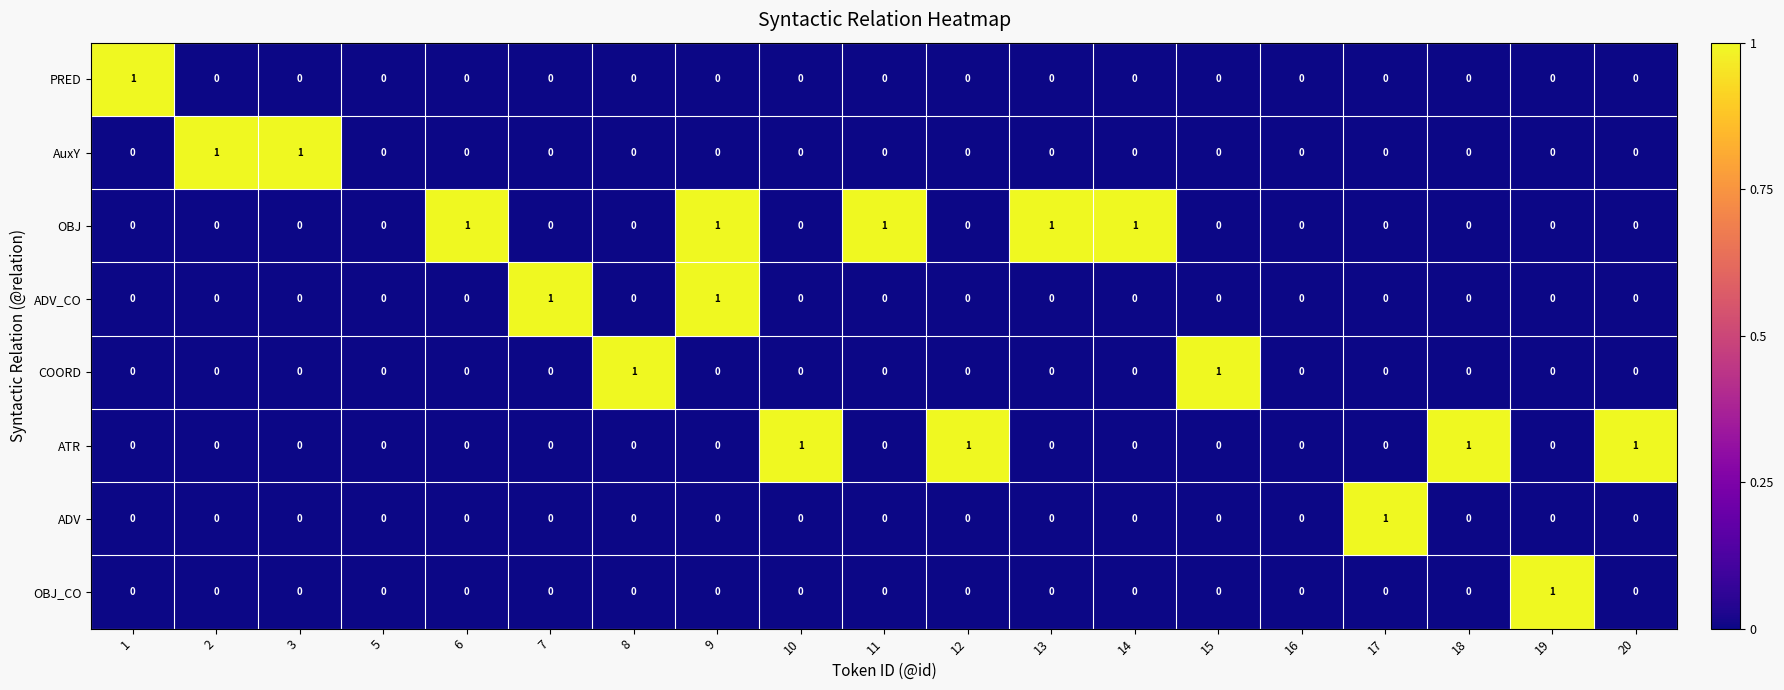

What is the difference between the highest and lowest values at 13?

1